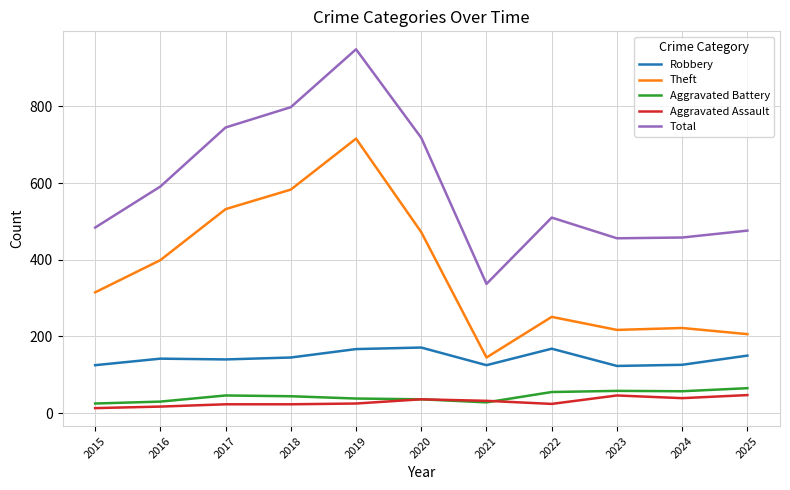

What is the smallest value displayed?

13